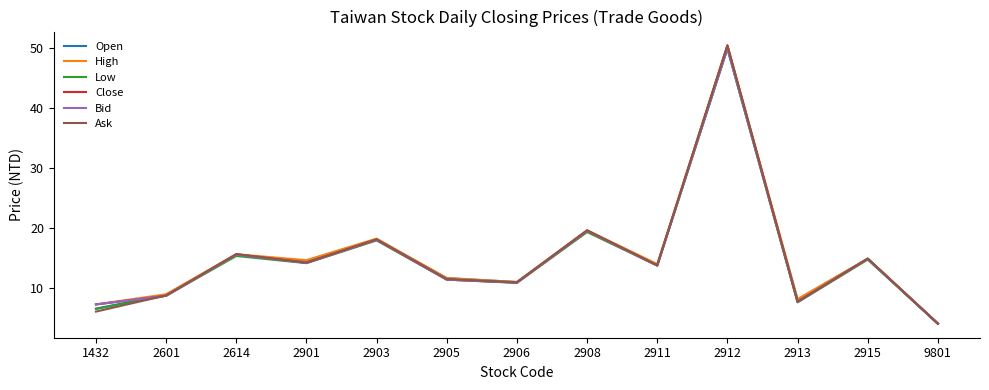

What is the difference between the Low values at 2911 and 2903?

4.2